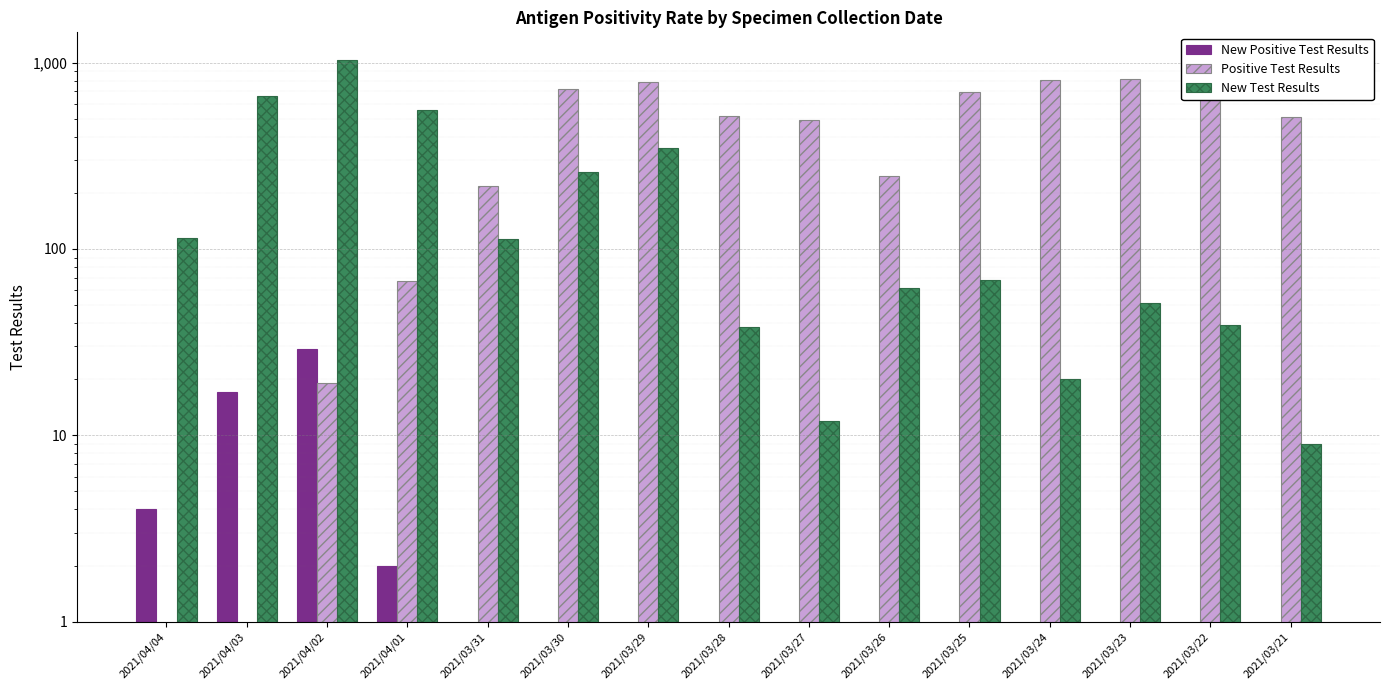

What is the sum of the Positive Test Results values at 2021/04/03 and 2021/03/27?

493